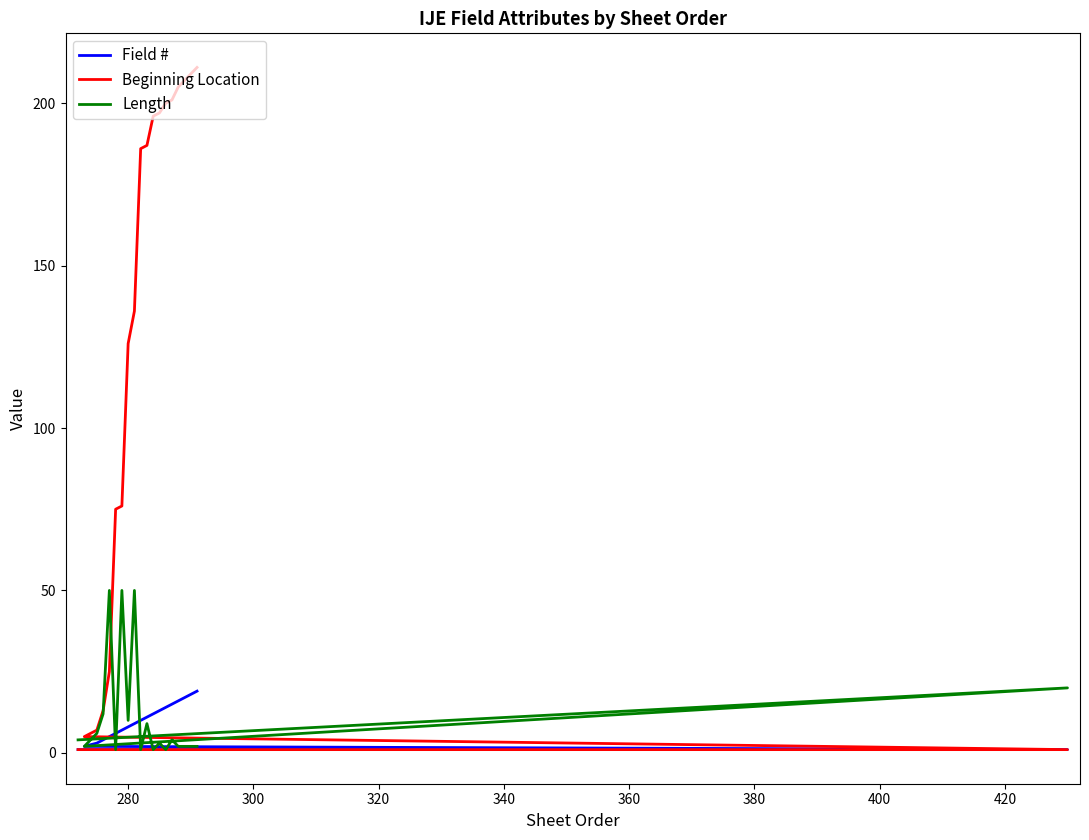

At how many categories does at least one series exceed 167?

10